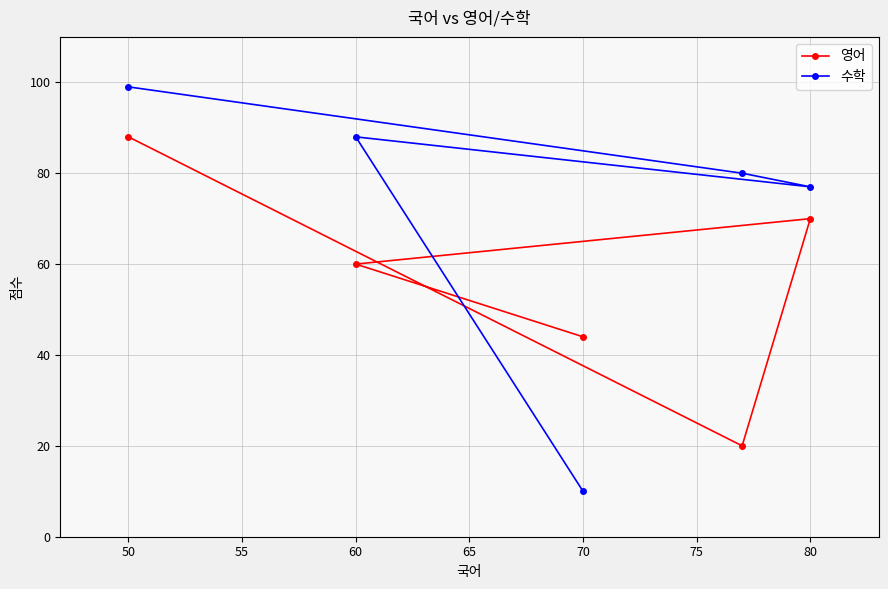

Is the value of 수학 at 70 greater than the value of 영어 at 50?

No